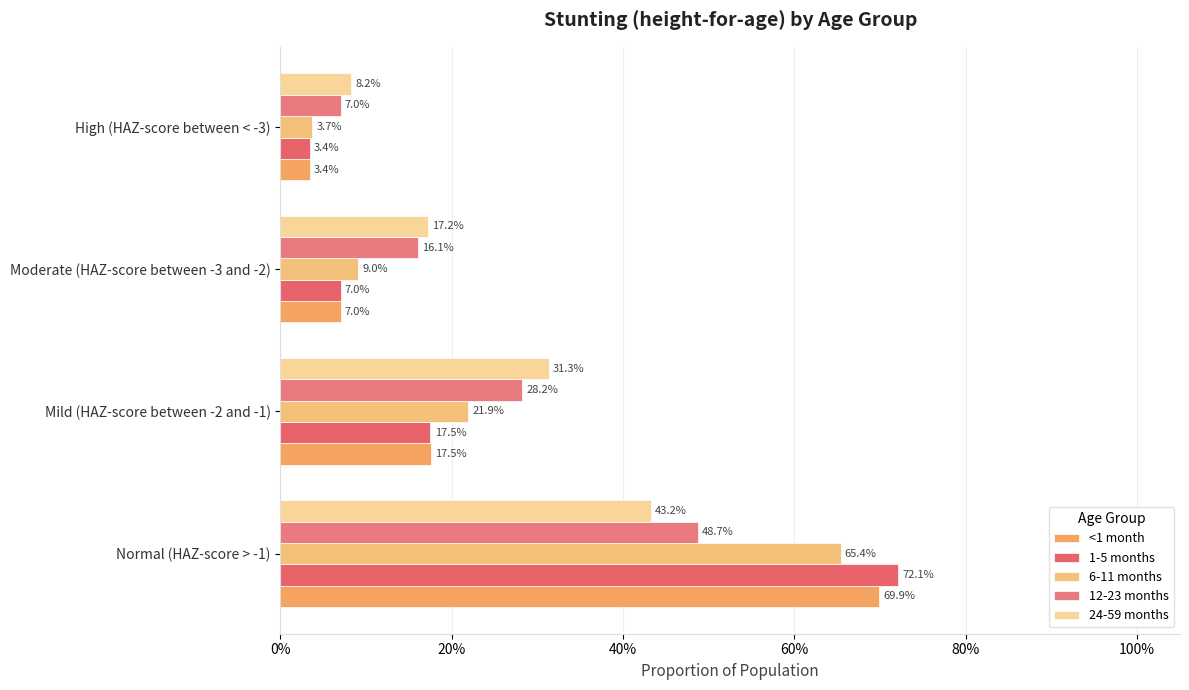

How many bars are there in each group?

5